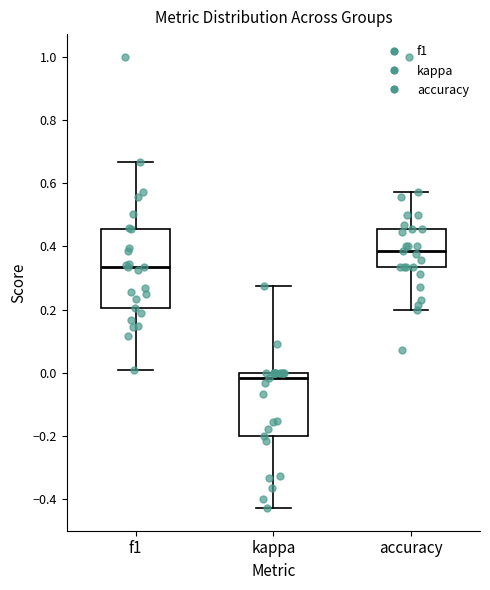

Reading left to right, read every box against the y-axis: the position of its median line, the range the box covers, and the ends of its whiskers. The values are not printed on the chart, so give them approximately, as read against the axis.

f1: median 0.34, box 0.20 to 0.46, whiskers 0.00 to 0.66
kappa: median -0.02, box -0.20 to 0.00, whiskers -0.42 to 0.28
accuracy: median 0.38, box 0.34 to 0.46, whiskers 0.20 to 0.58